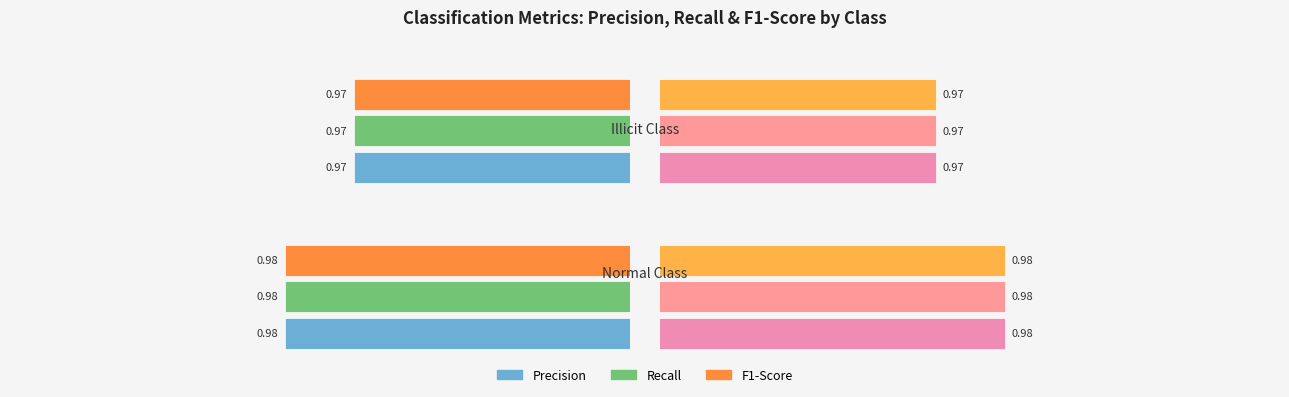

Is the value of Precision at −1.02 greater than the value of Recall at −1.02?

No